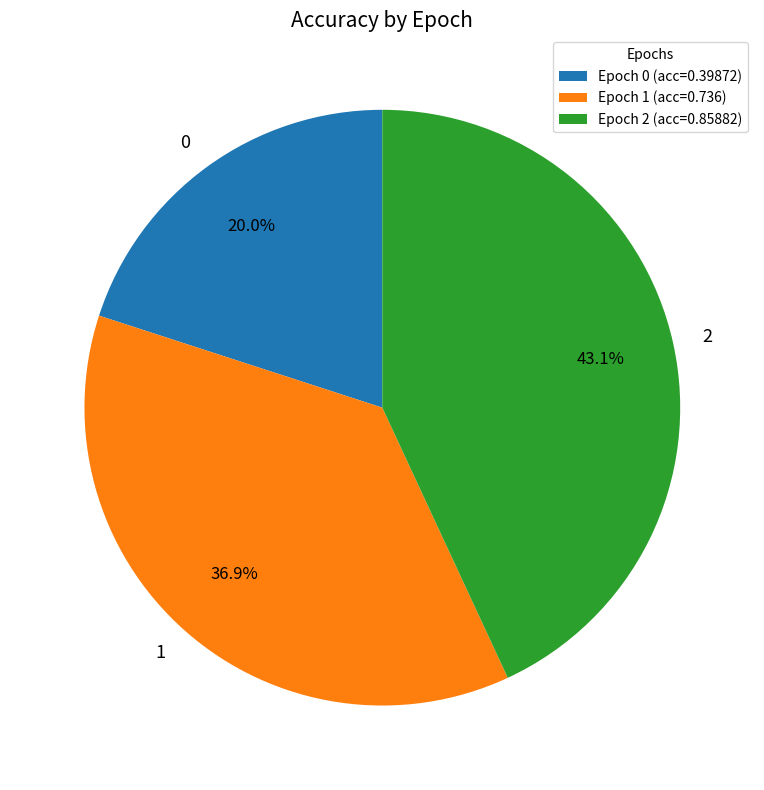

How many segments does this pie chart have?

3